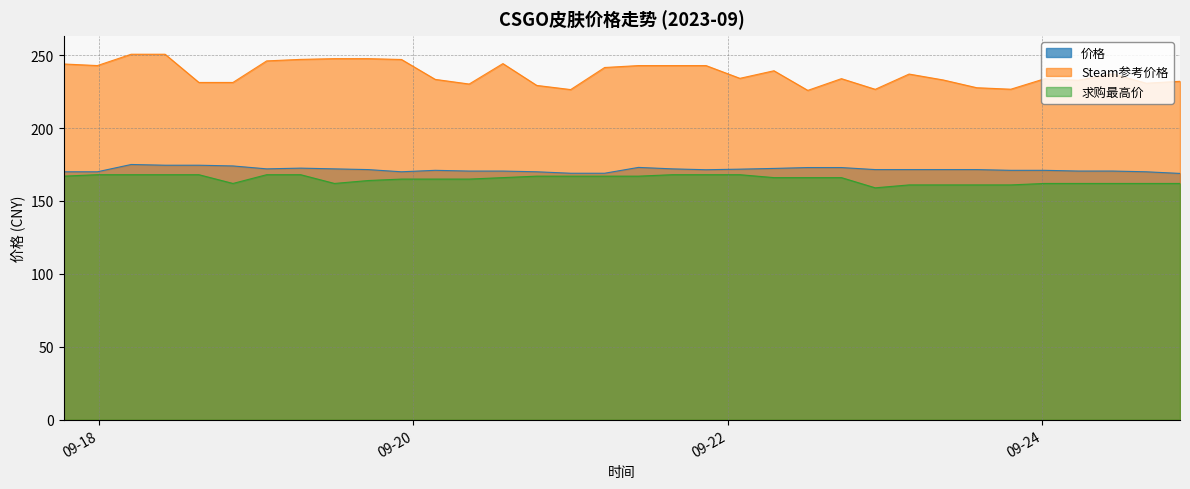

What is the smallest value displayed?

159.0